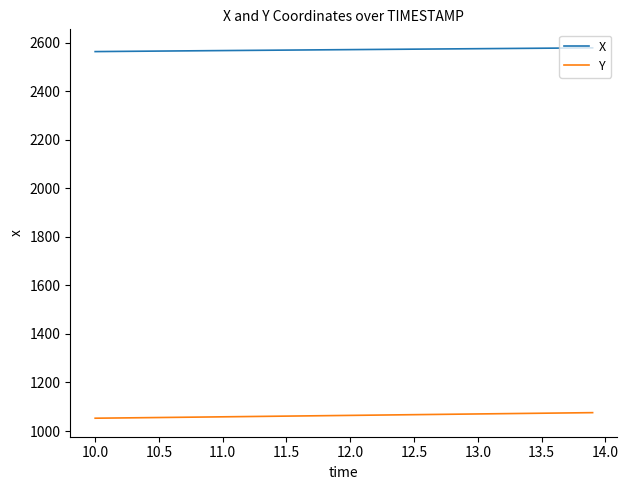

How many lines are shown in the chart?

2